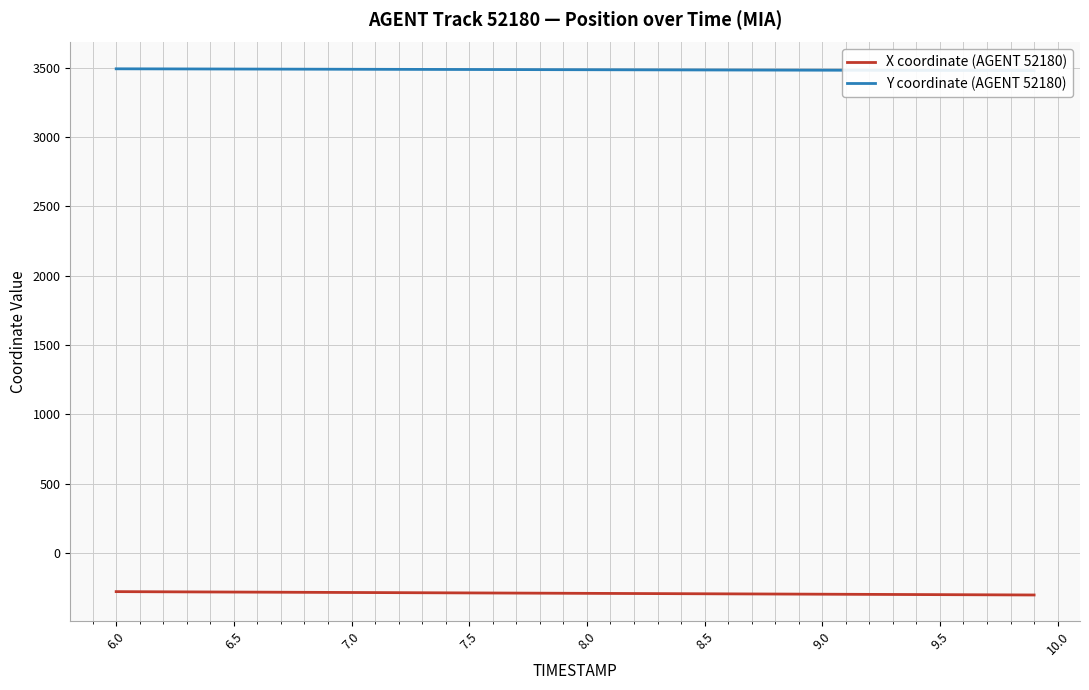

True or false: Y coordinate (AGENT 52180) has more than 2 interior local peaks.

False